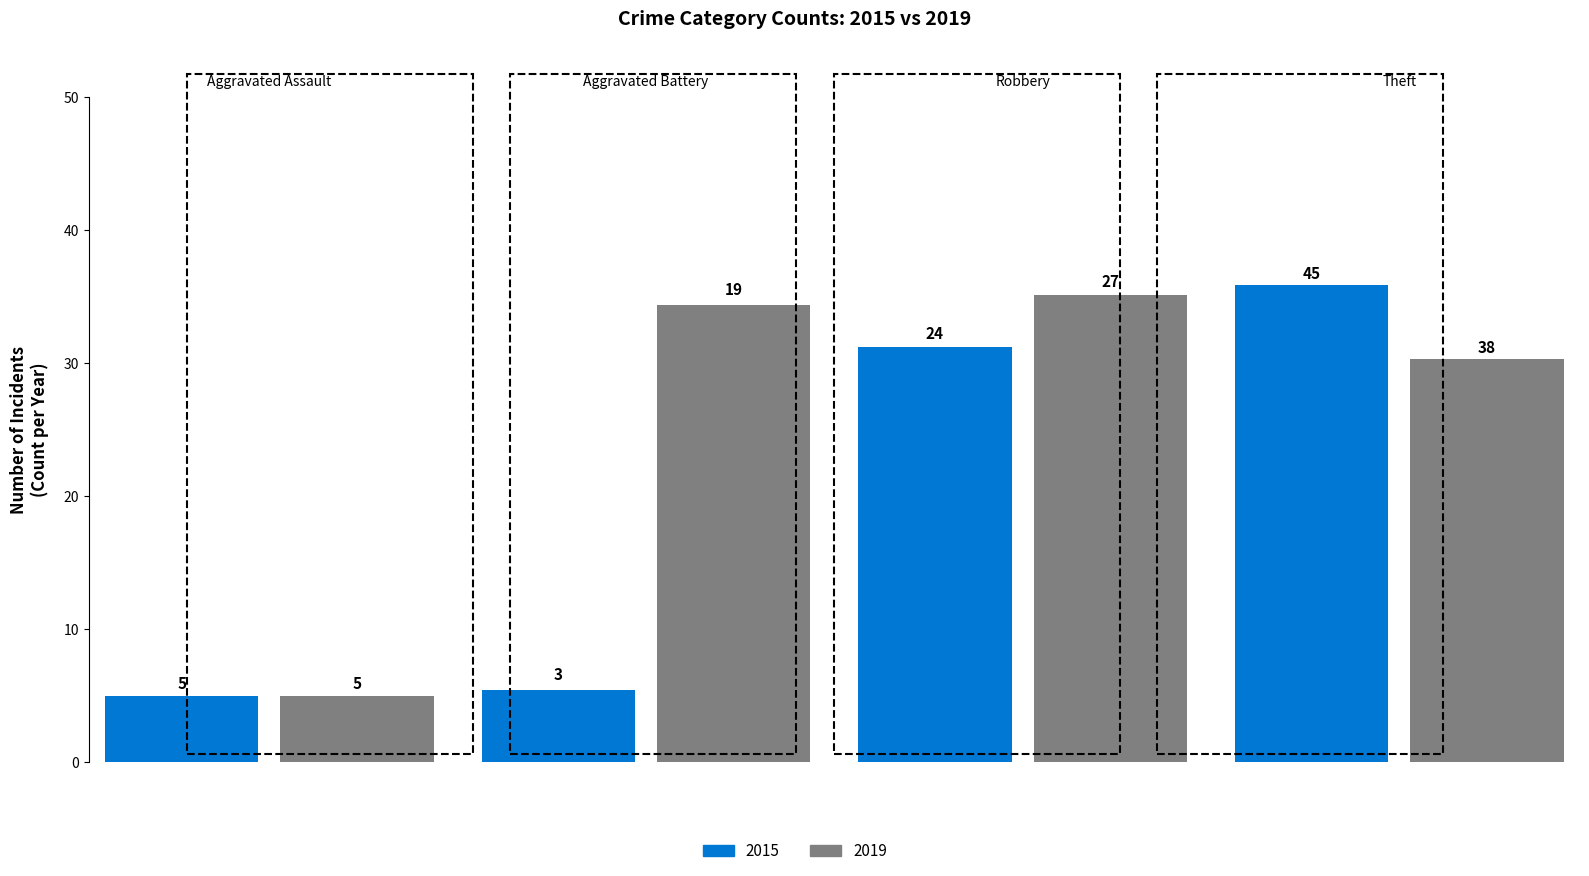

What is the difference between the maximum and minimum values in the 2019 series?

33